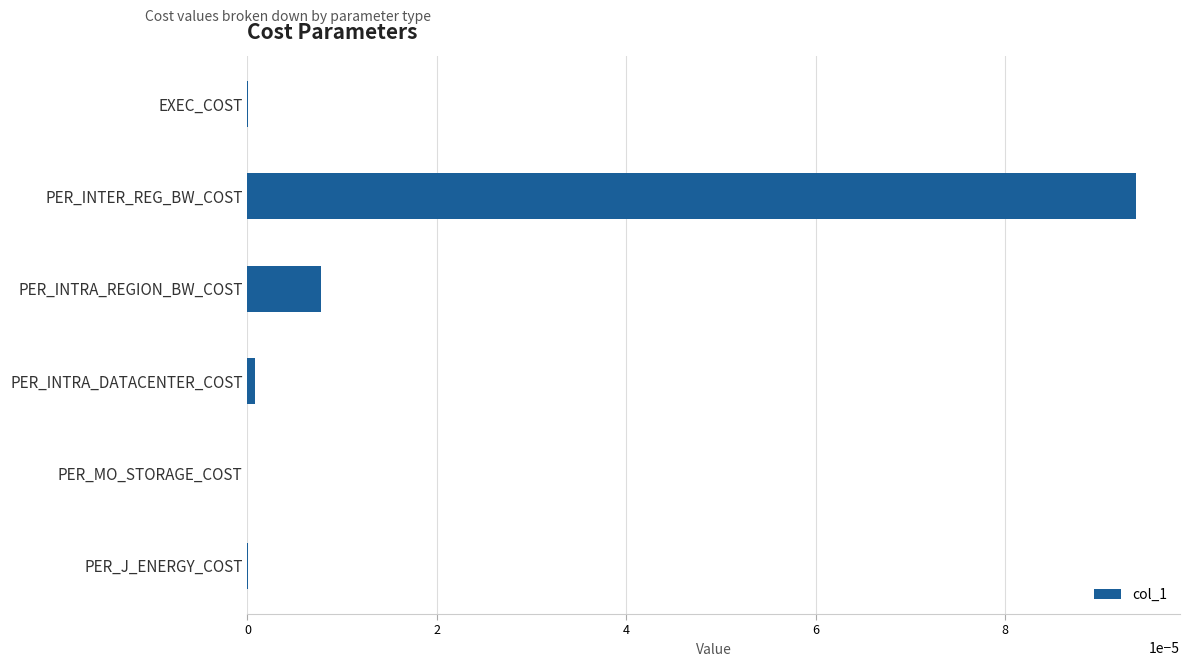

Is it true that the value at PER_INTRA_DATACENTER_COST is 0.0?

True